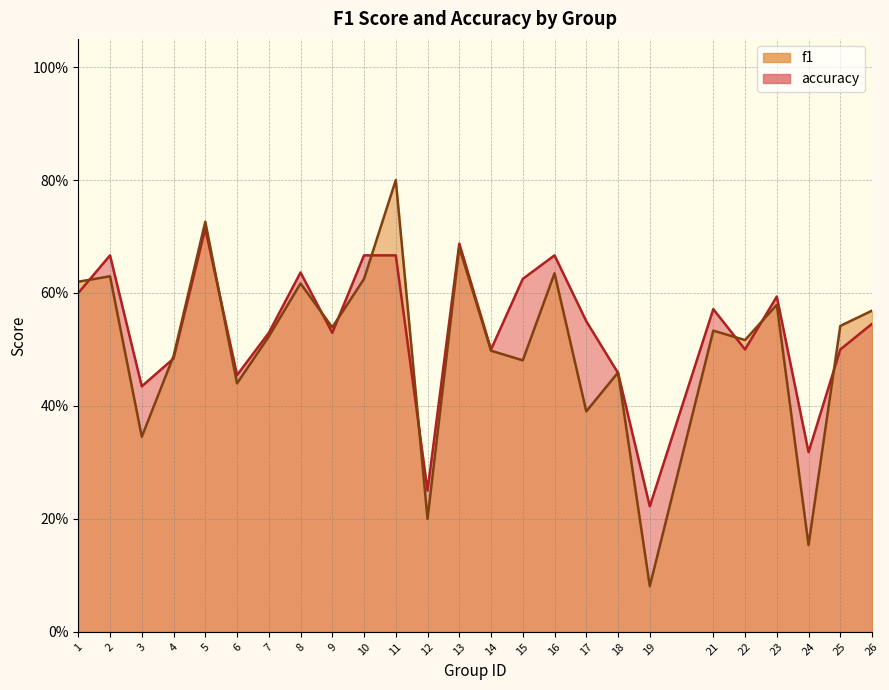

The value of f1 at 7 is 0.1. True or false?

False